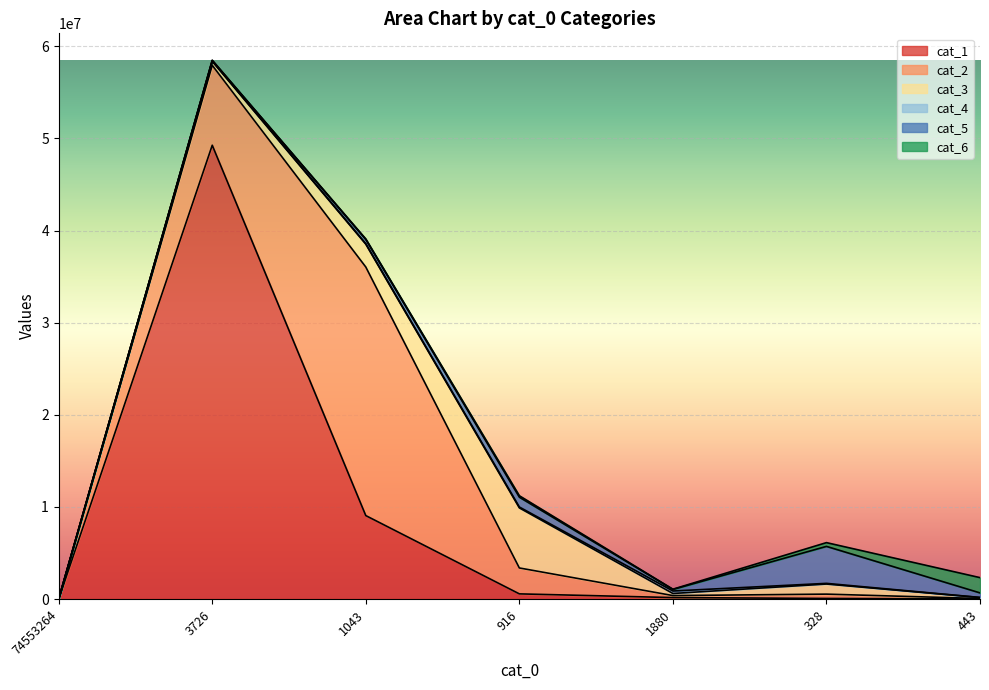

Between 1043 and 916, which series saw the biggest shift?

cat_2